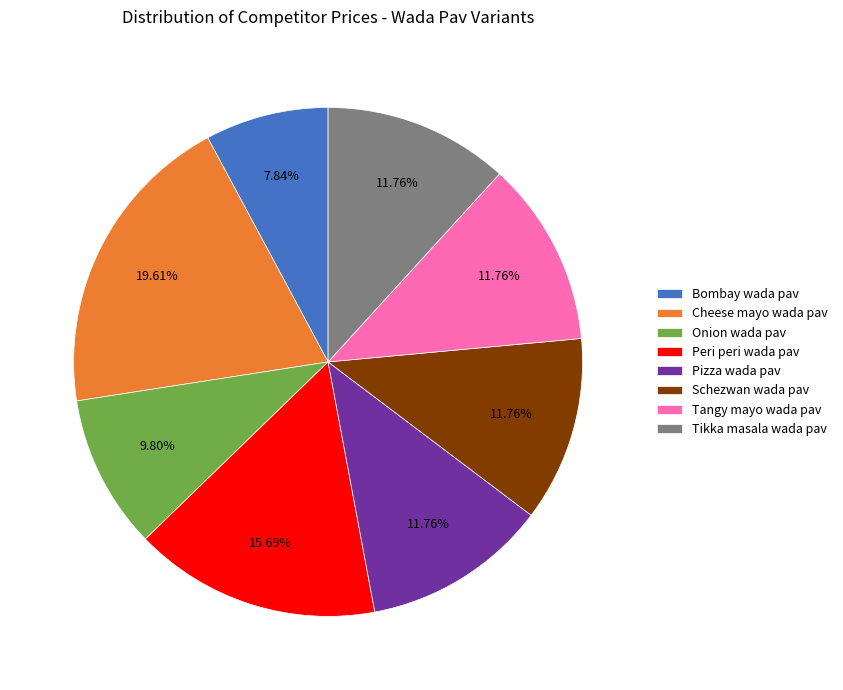

Combined, do Schezwan wada pav and Onion wada pav account for over 50%?

No